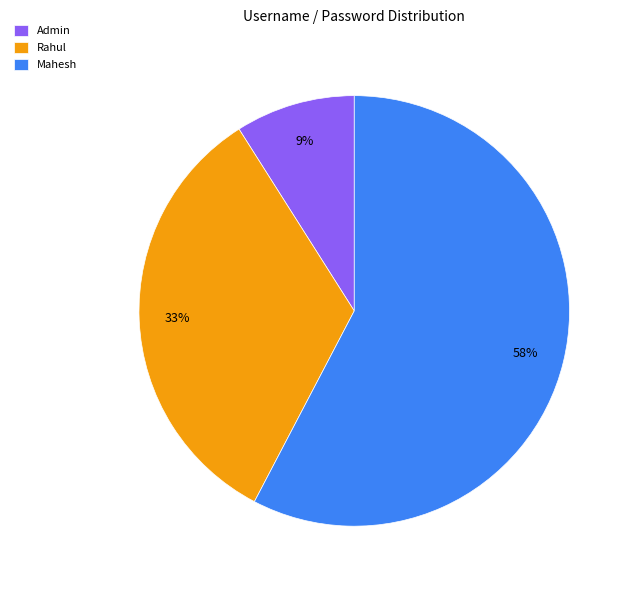

Is it true that Rahul is 33% of the pie?

True